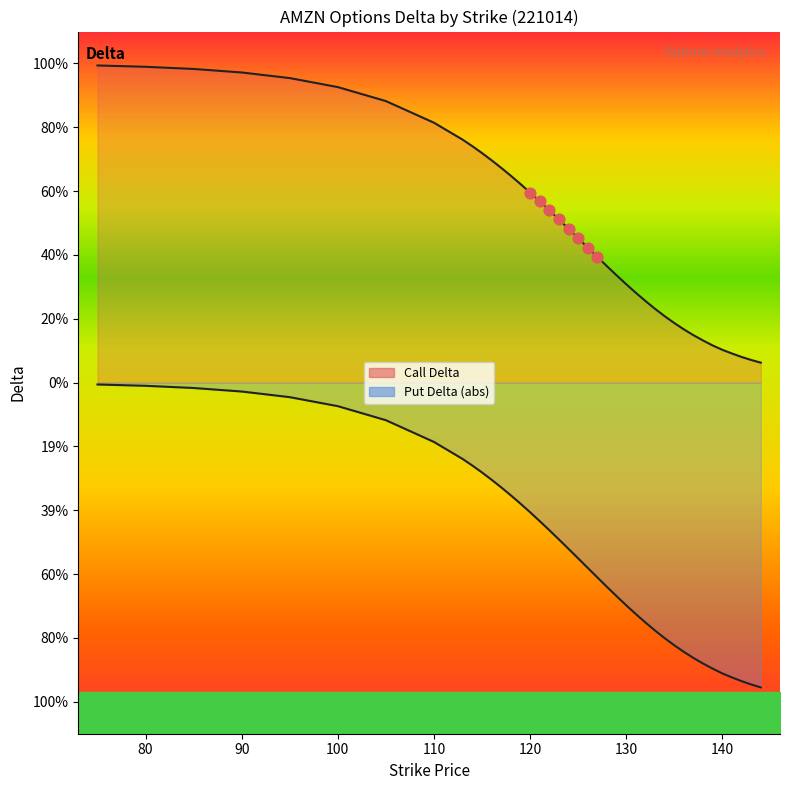

Which series contains the lowest Y value?

Put Delta